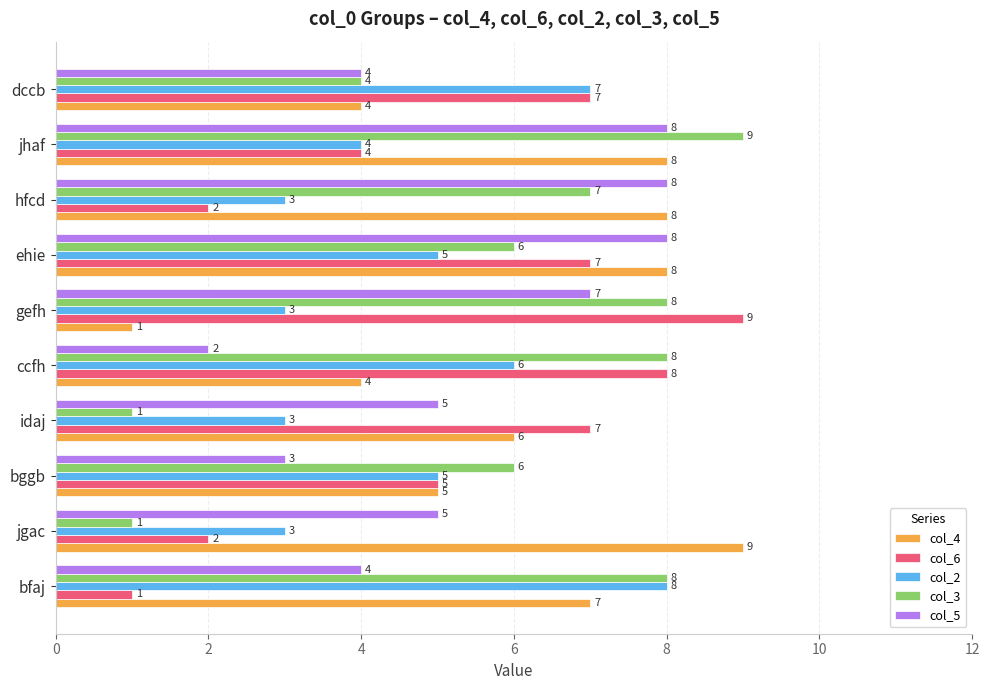

Count the number of data series in this chart.

5